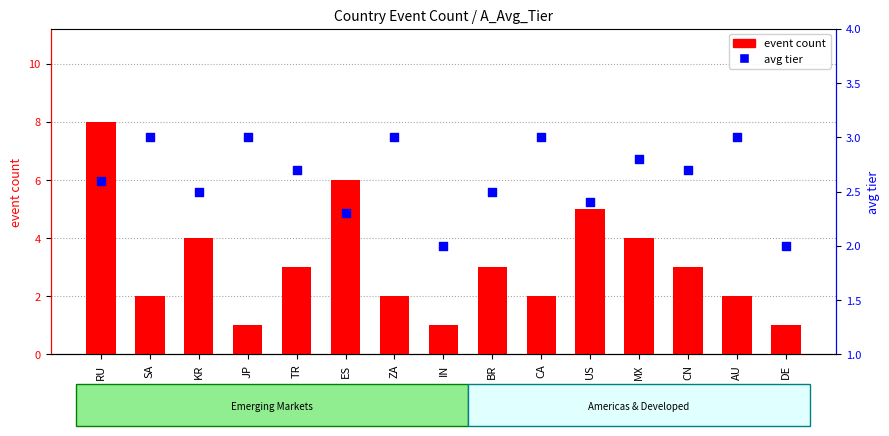

Is the value of avg tier at US greater than the value of event count at BR?

No